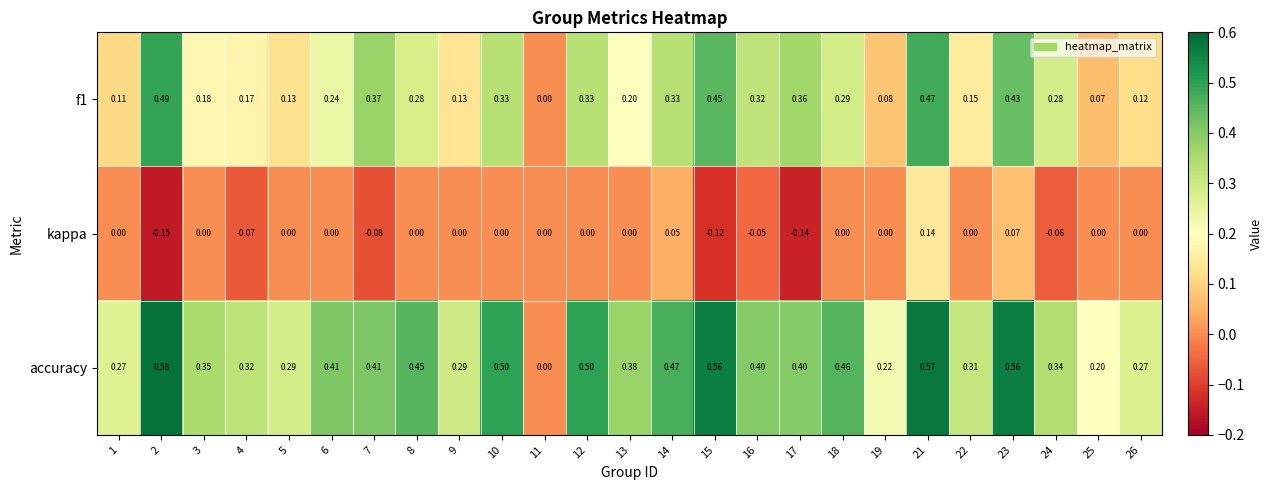

Which series has the largest range (max minus min)?

accuracy